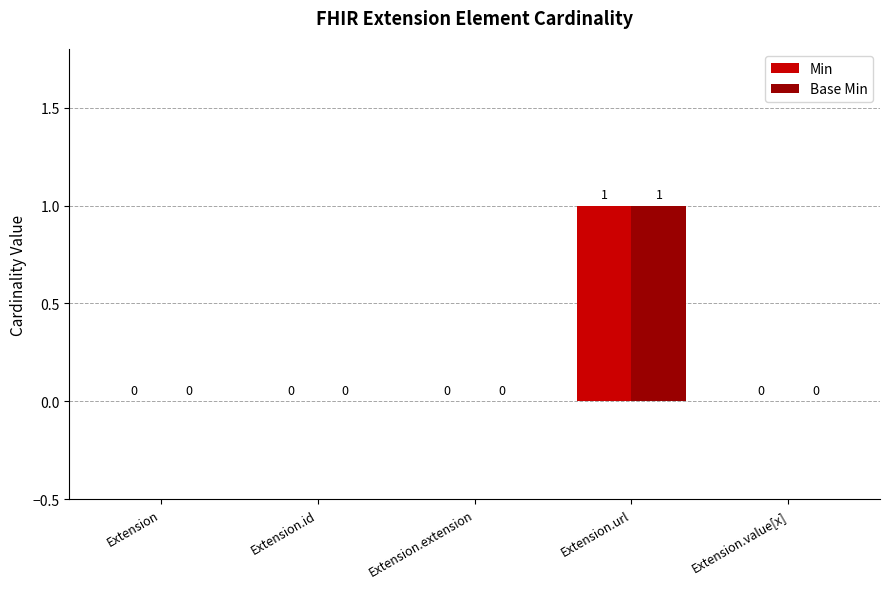

What is the total value across all series at Extension.url?

2